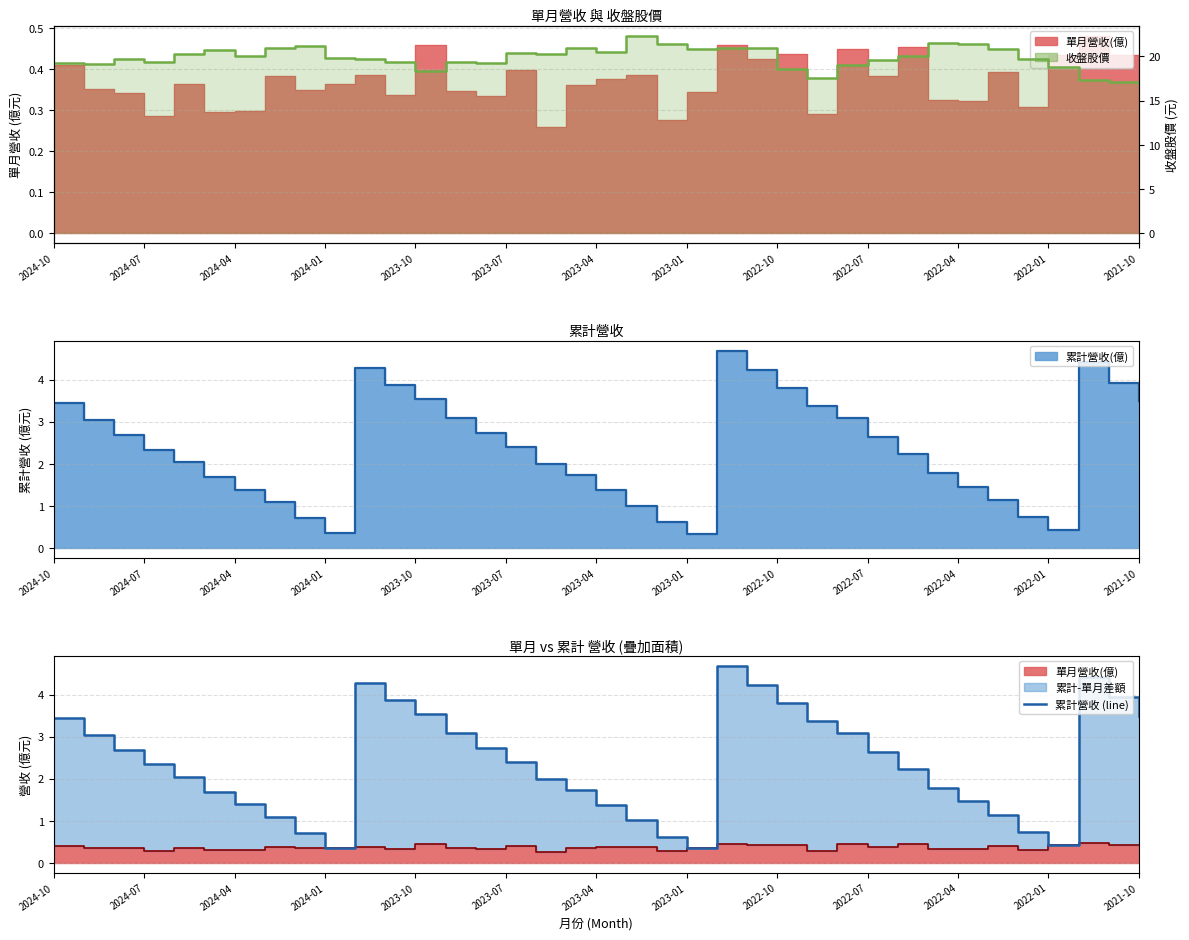

How many interior local peaks does the 累計營收 (line) series have?

3